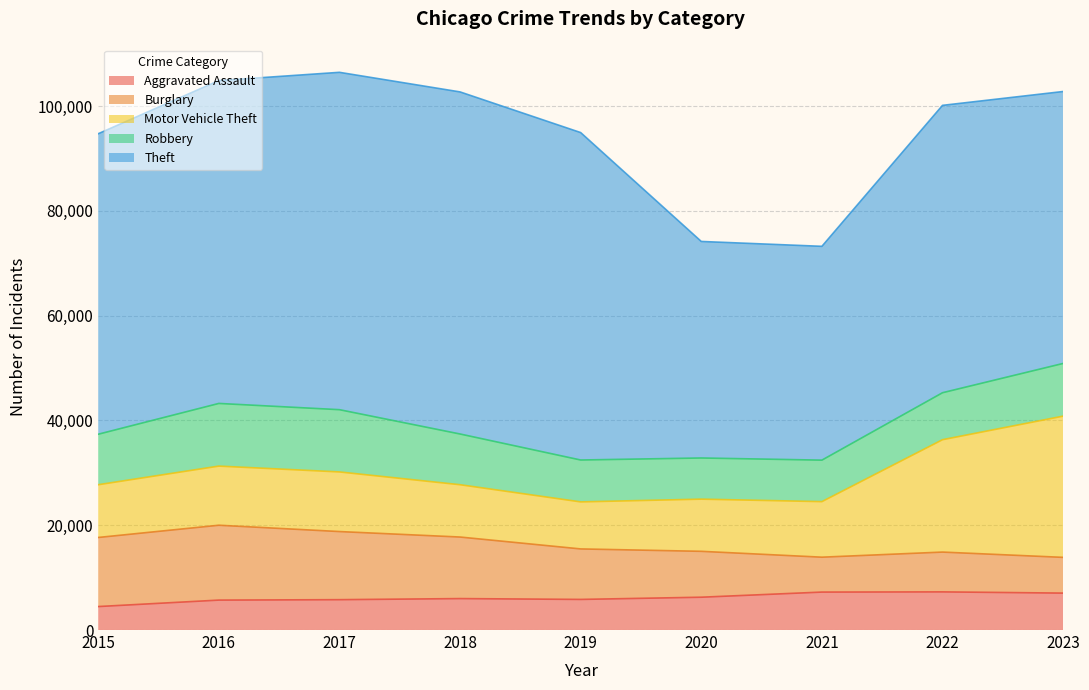

Reading right to left, list all the values displayed in this chart.

Aggravated Assault: 2023=7047	2022=7281	2021=7242	2020=6263	2019=5841	2018=6001	2017=5793	2016=5712	2015=4480
Burglary: 2023=6820	2022=7595	2021=6661	2020=8758	2019=9638	2018=11747	2017=13001	2016=14289	2015=13184
Motor Vehicle Theft: 2023=26954	2022=21450	2021=10603	2020=9959	2019=8976	2018=9985	2017=11380	2016=11286	2015=10068
Robbery: 2023=10058	2022=8965	2021=7918	2020=7855	2019=7995	2018=9681	2017=11880	2016=11960	2015=9638
Theft: 2023=51901	2022=54846	2021=40808	2020=41326	2019=62492	2018=65287	2017=64386	2016=61621	2015=57350